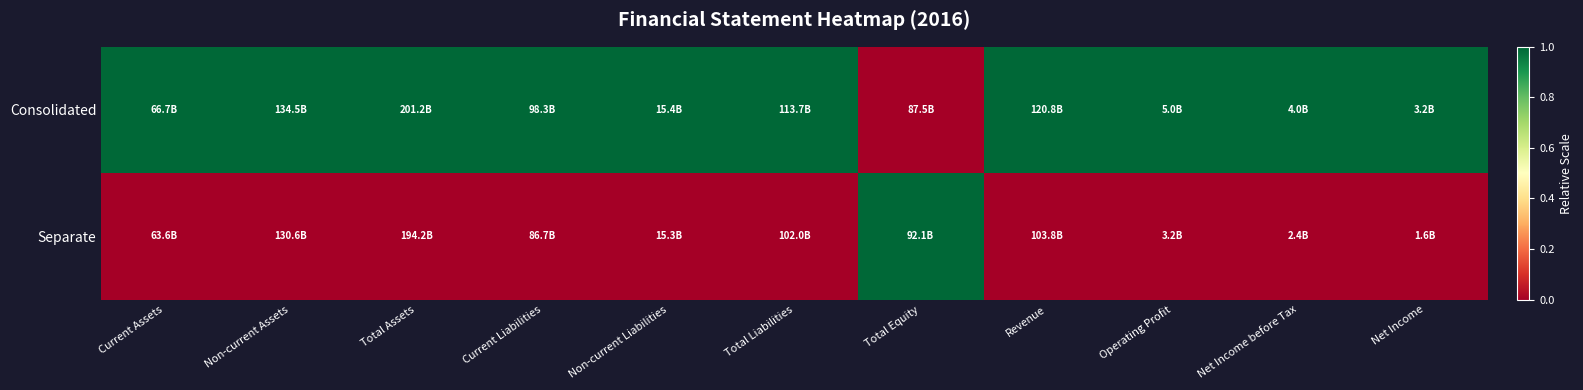

List the series in order of their peak value, highest first.

Consolidated, Separate